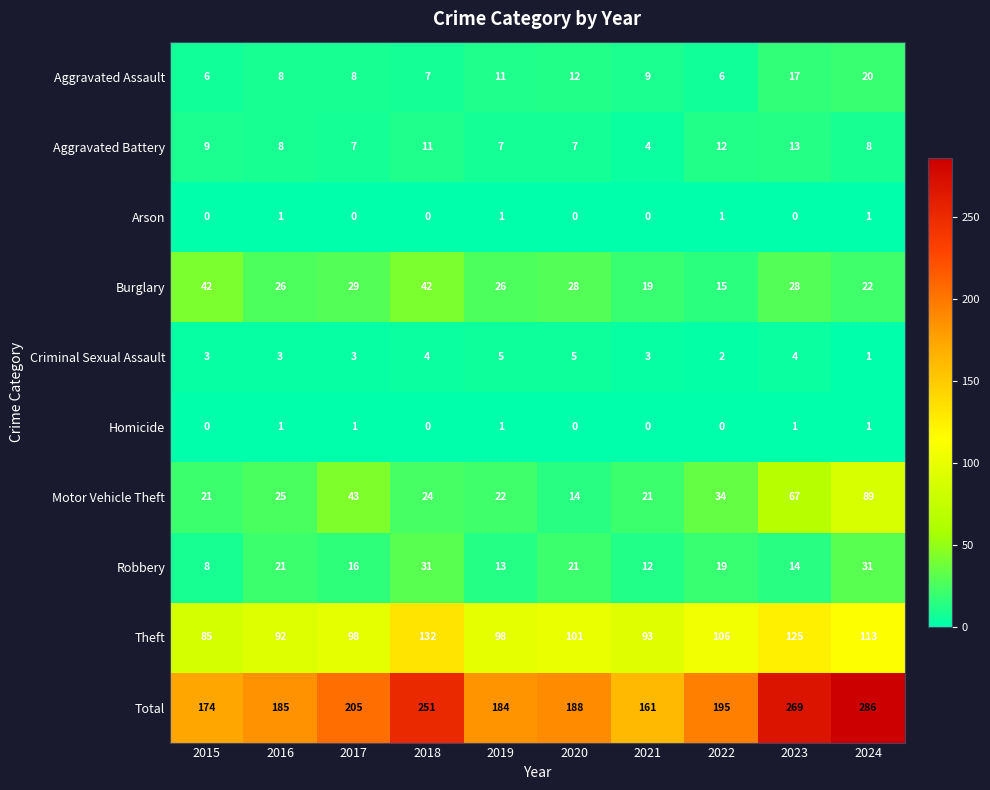

What is the total value across all series at 2024?

572